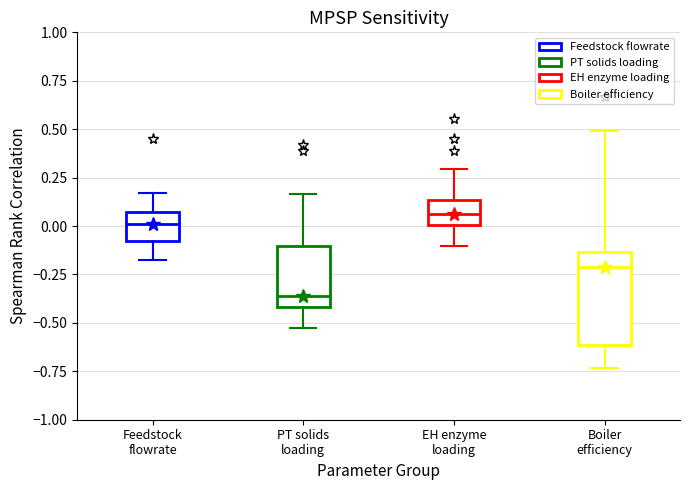

Which box's median line is the highest?

EH enzyme loading